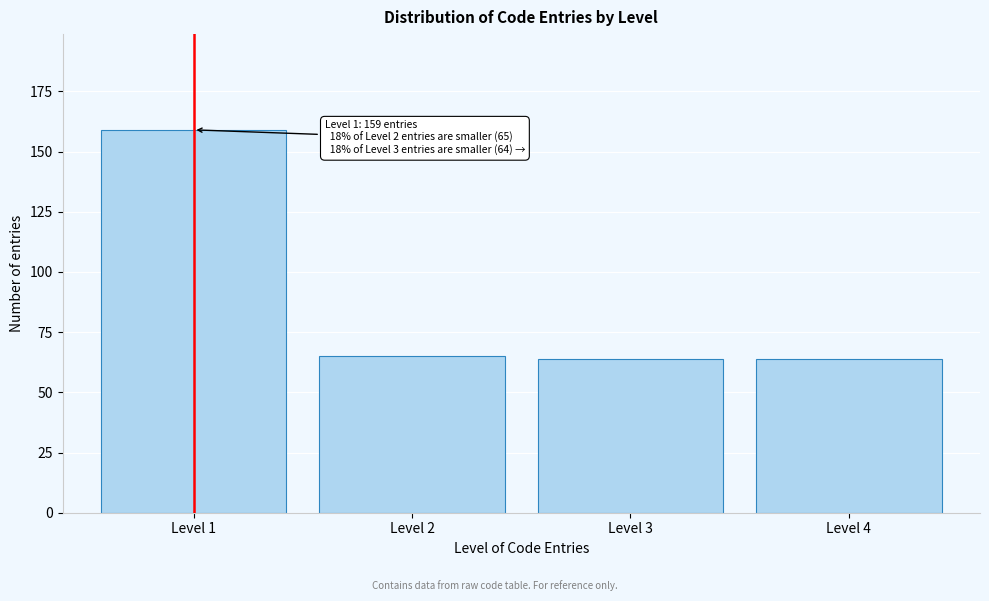

Reading right to left, extract all data points from this chart.

Level 4=64	Level 3=64	Level 2=65	Level 1=159